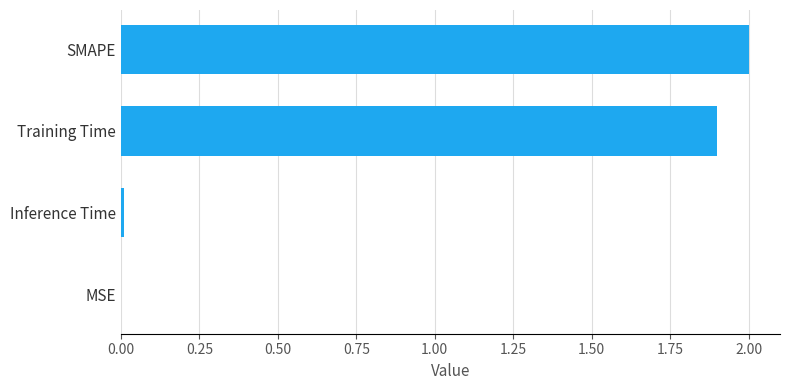

What value does the data have at Training Time?

1.9